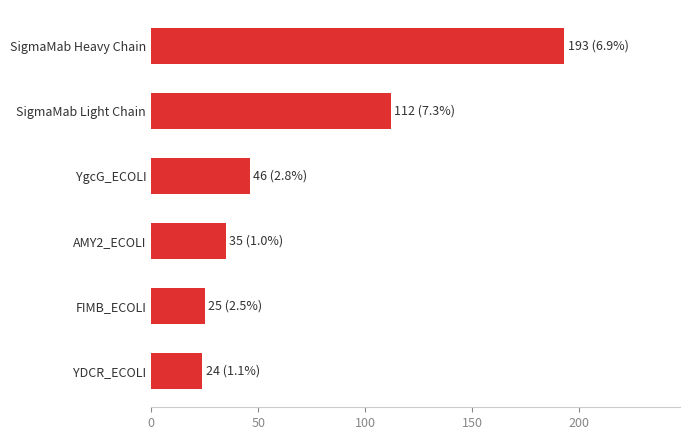

What is the smallest value displayed?

24